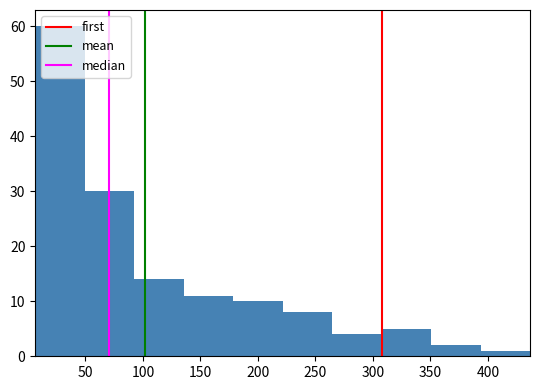

Reading left to right, list every bar in this chart as the range it spans on the x-axis followed by its height. Neither the bar edges nor the heights are printed on the chart, so give them approximately, as read against the axes.

5 to 50: 60
50 to 90: 30
90 to 135: 14
135 to 180: 11
180 to 220: 10
220 to 265: 8
265 to 305: 4
305 to 350: 5
350 to 395: 2
395 to 435: 1